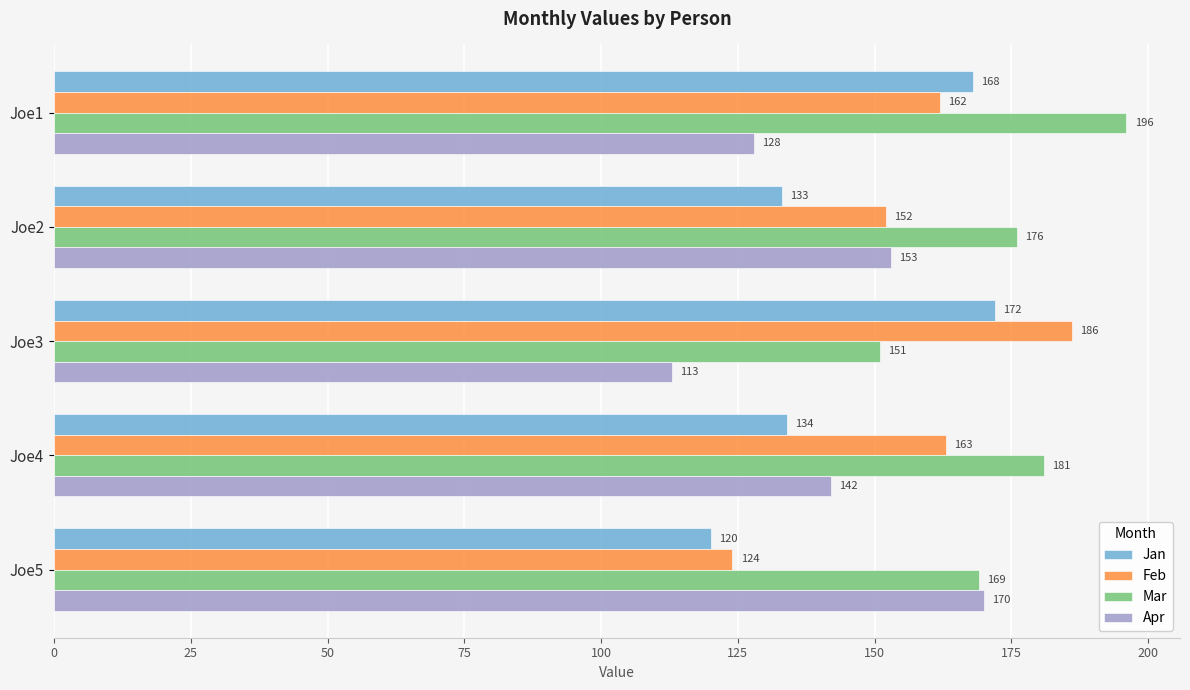

List the series in order of their peak value, highest first.

Mar, Feb, Jan, Apr